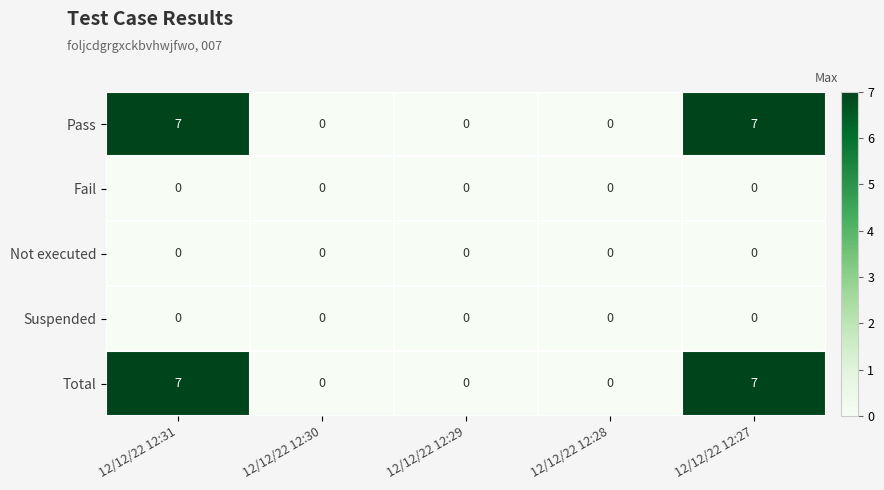

Count the number of categories in the chart.

5